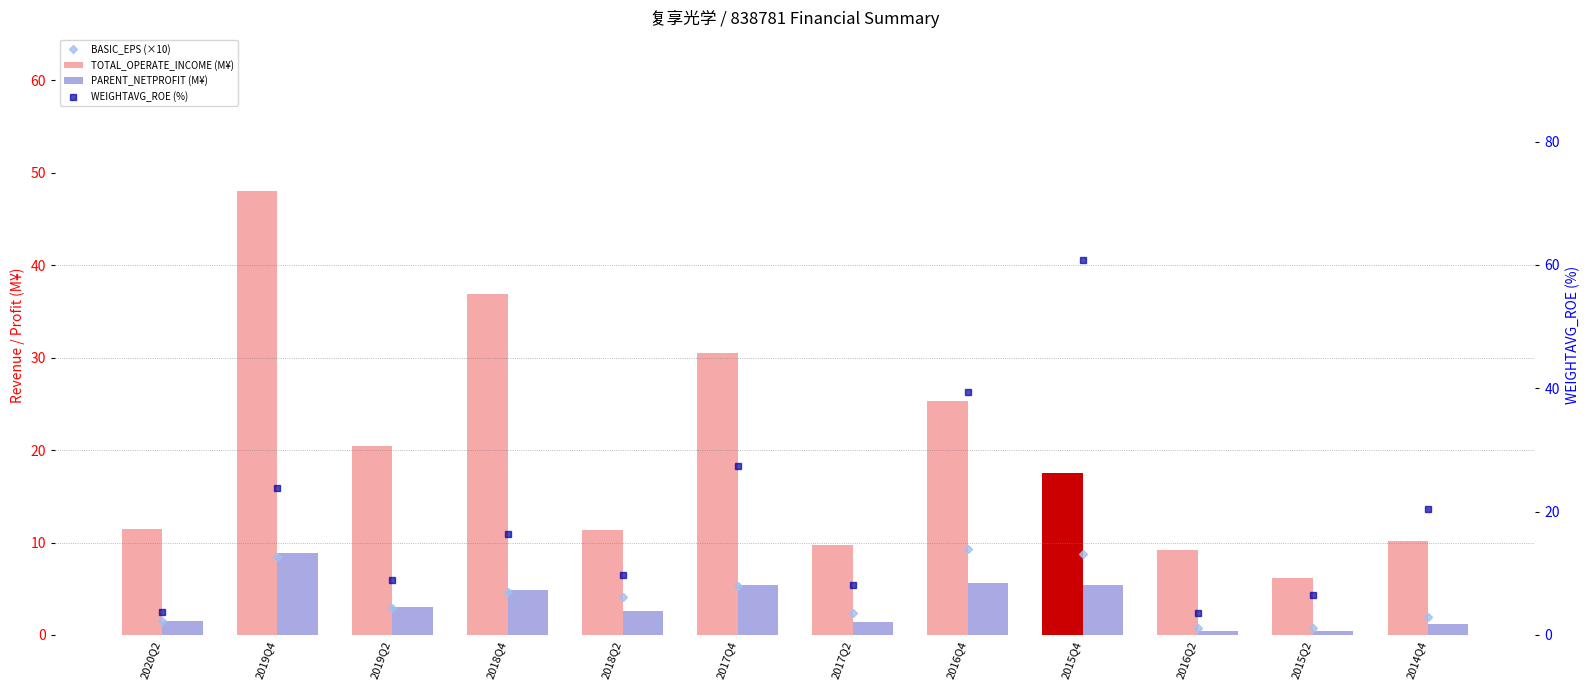

Rank the series at 2014Q4 from highest to lowest value.

WEIGHTAVG_ROE (%), TOTAL_OPERATE_INCOME (M¥), BASIC_EPS (×10), PARENT_NETPROFIT (M¥)